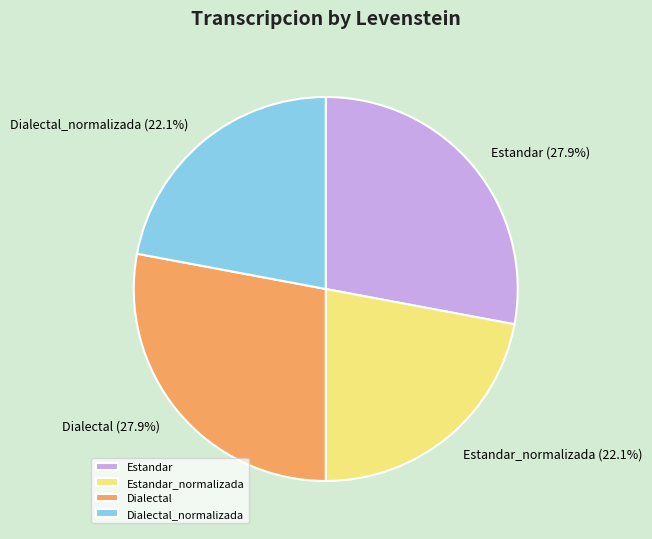

To the nearest percent, what percentage of the pie is Estandar?

28%